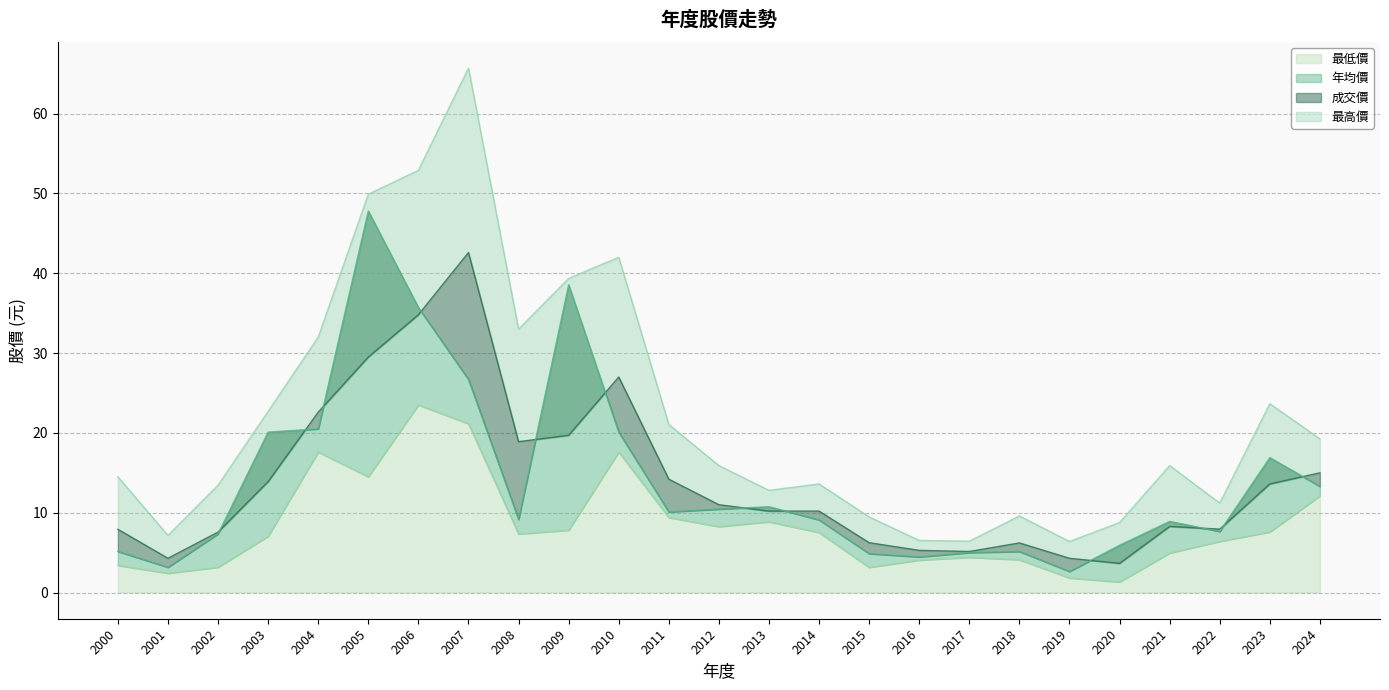

Which series has the largest total across all categories?

最高價